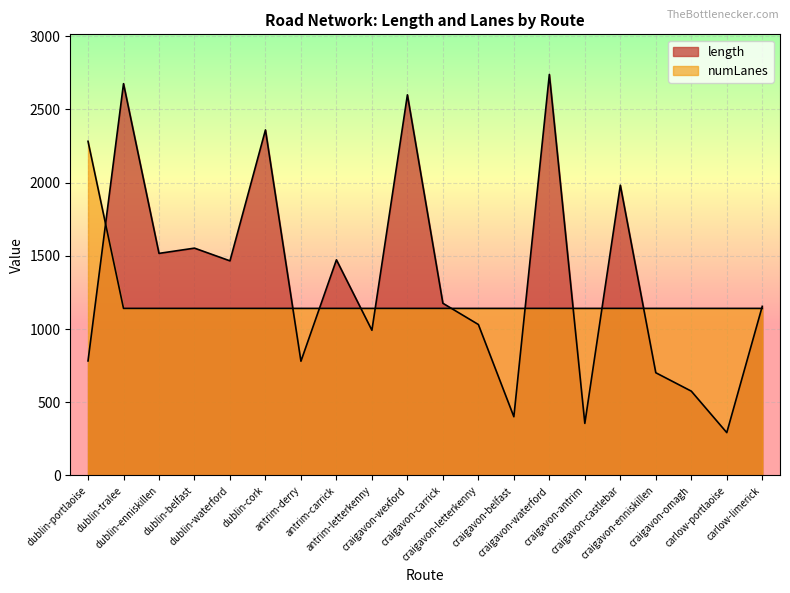

True or false: numLanes has a value of 1141.4 at craigavon-belfast.

True